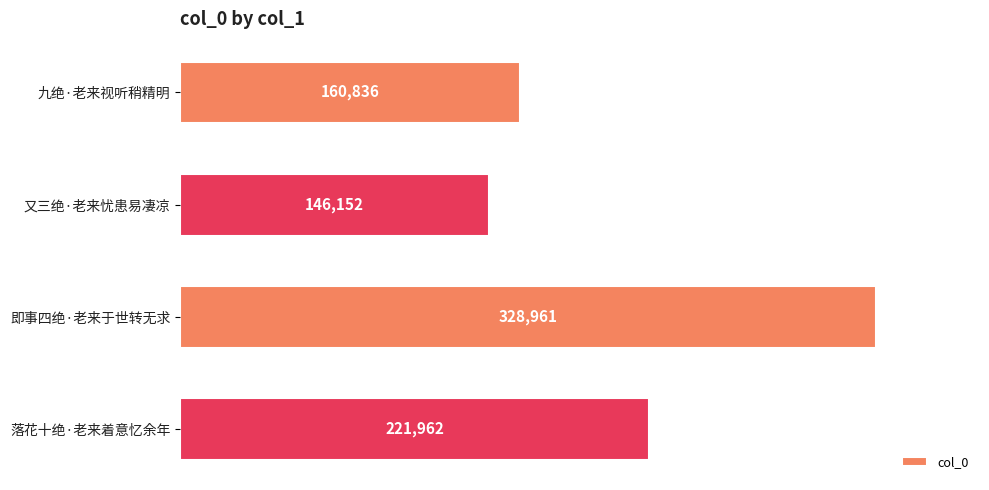

List the labels in order of value, largest first.

即事四绝·老来于世转无求, 落花十绝·老来着意忆余年, 九绝·老来视听稍精明, 又三绝·老来忧患易凄凉